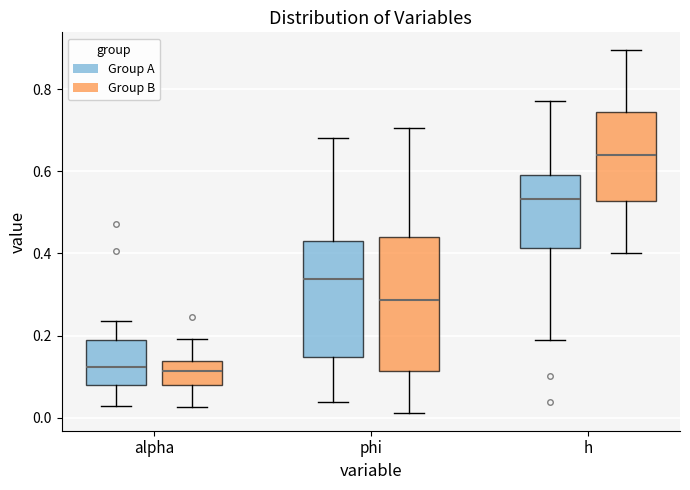

Which box is the tallest, from its lower edge to its upper edge?

phi (Group B)